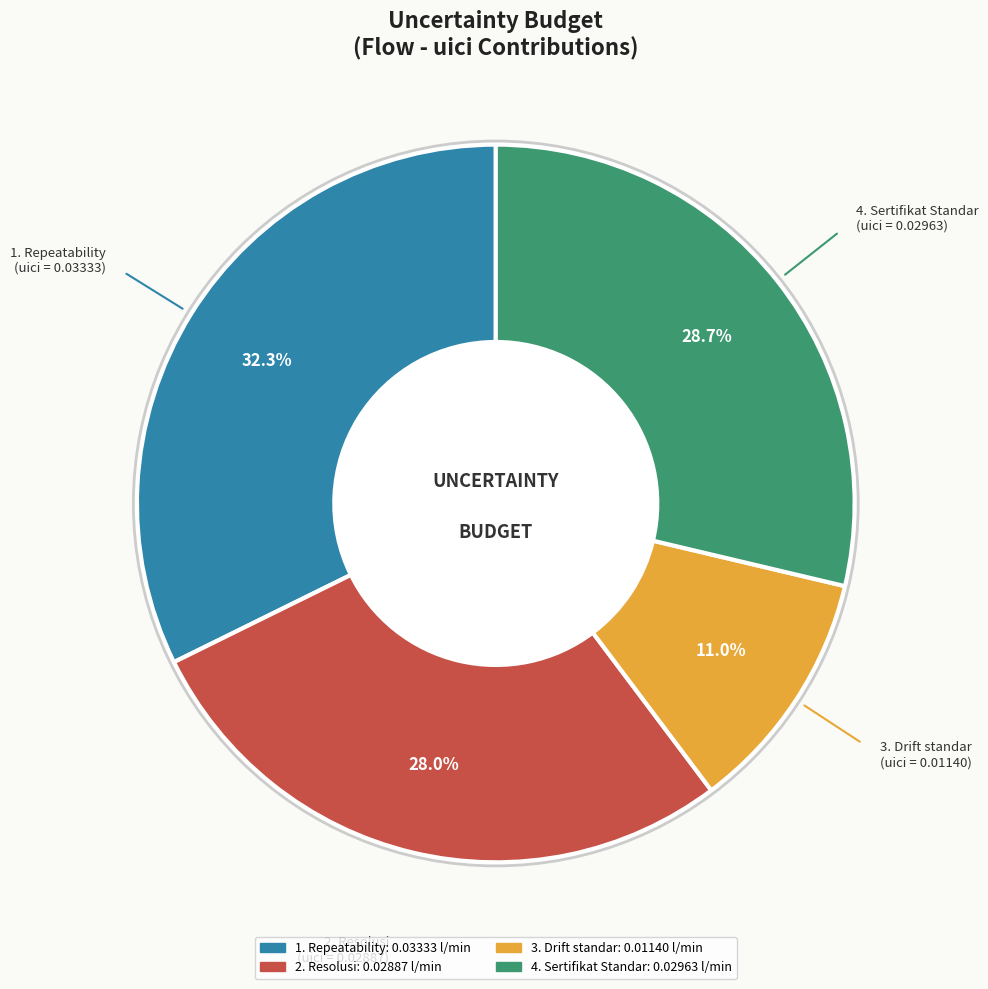

Which has a higher value, 2. Resolusi or 4. Sertifikat Standar?

4. Sertifikat Standar